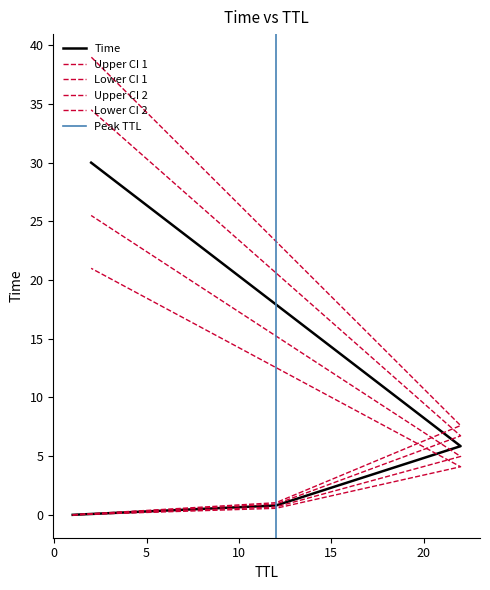

Which label corresponds to the smallest value in the chart?

1